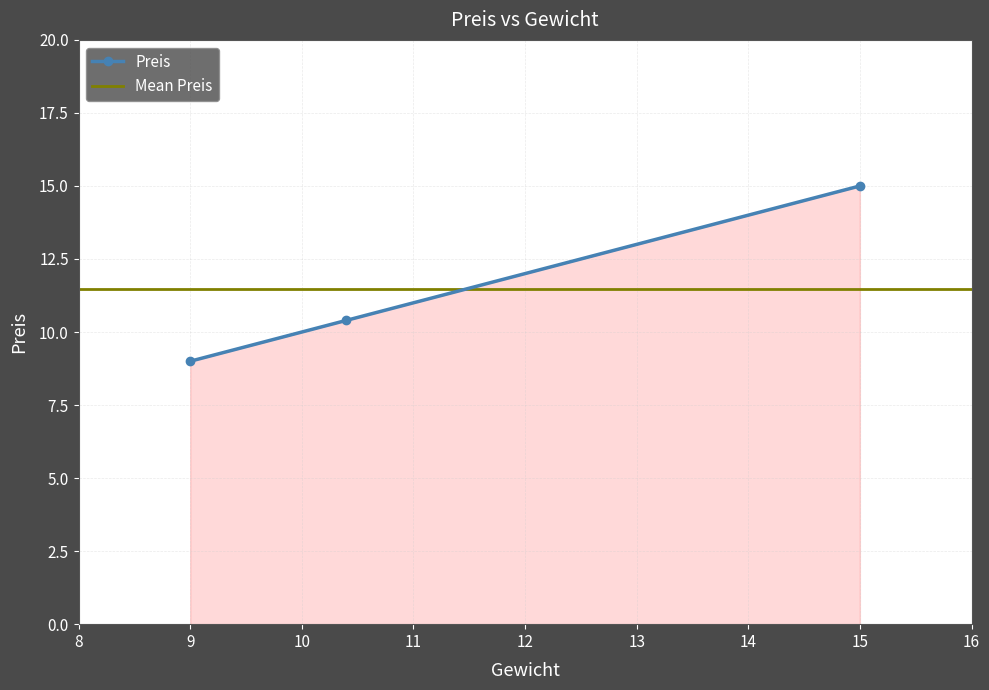

The value of Preis at 9 is 9.0. True or false?

True